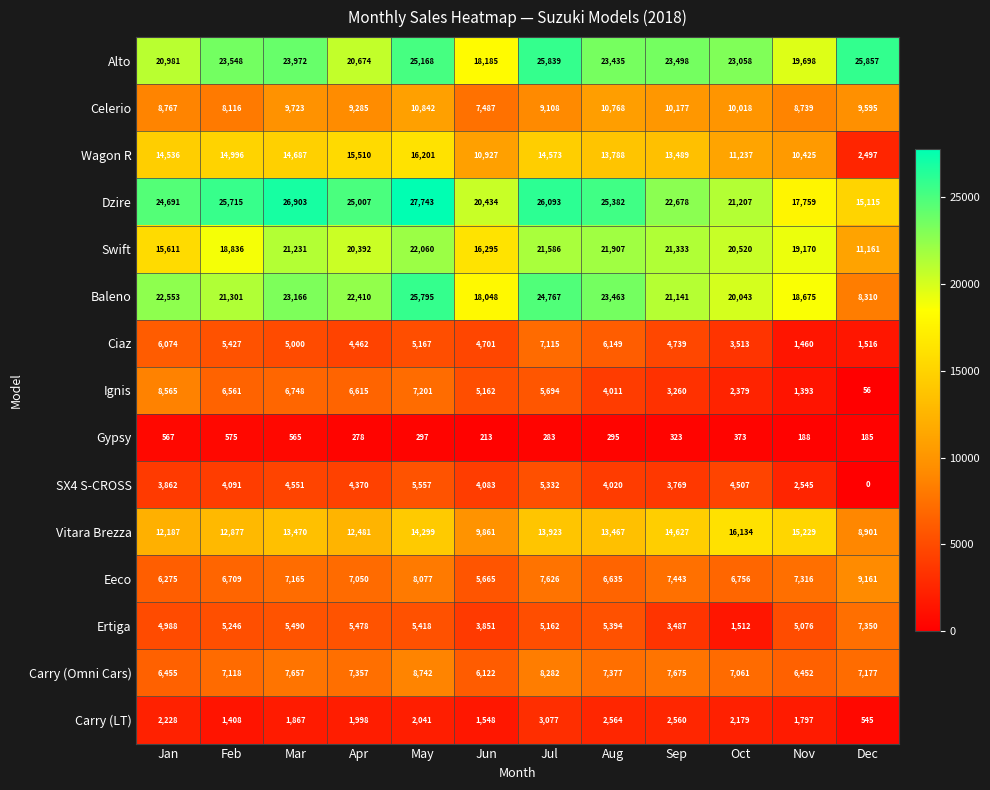

At how many categories does at least one series exceed 13382?

12